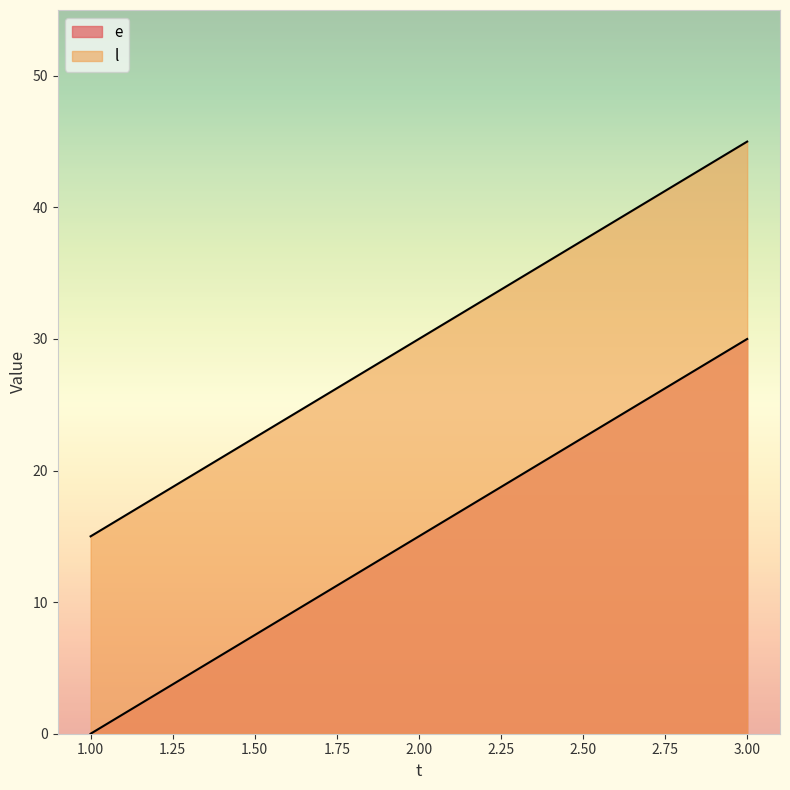

Rank the categories by e value from highest to lowest.

3, 2, 1